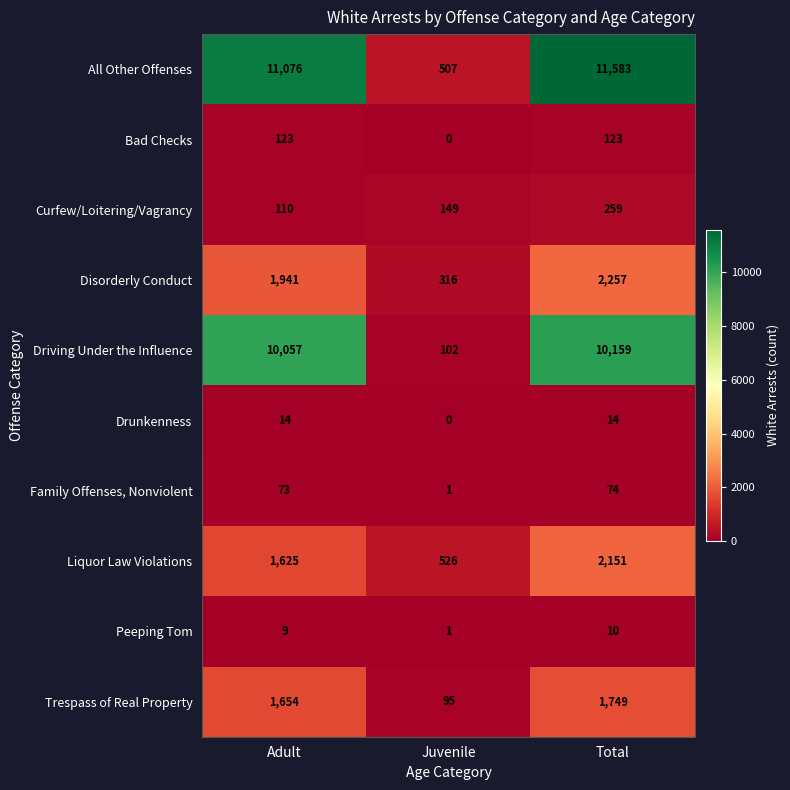

Reading left to right, extract all data points from this chart.

All Other Offenses: Adult=11076	Juvenile=507	Total=11583
Bad Checks: Adult=123	Juvenile=0	Total=123
Curfew/Loitering/Vagrancy: Adult=110	Juvenile=149	Total=259
Disorderly Conduct: Adult=1941	Juvenile=316	Total=2257
Driving Under the Influence: Adult=10057	Juvenile=102	Total=10159
Drunkenness: Adult=14	Juvenile=0	Total=14
Family Offenses, Nonviolent: Adult=73	Juvenile=1	Total=74
Liquor Law Violations: Adult=1625	Juvenile=526	Total=2151
Peeping Tom: Adult=9	Juvenile=1	Total=10
Trespass of Real Property: Adult=1654	Juvenile=95	Total=1749